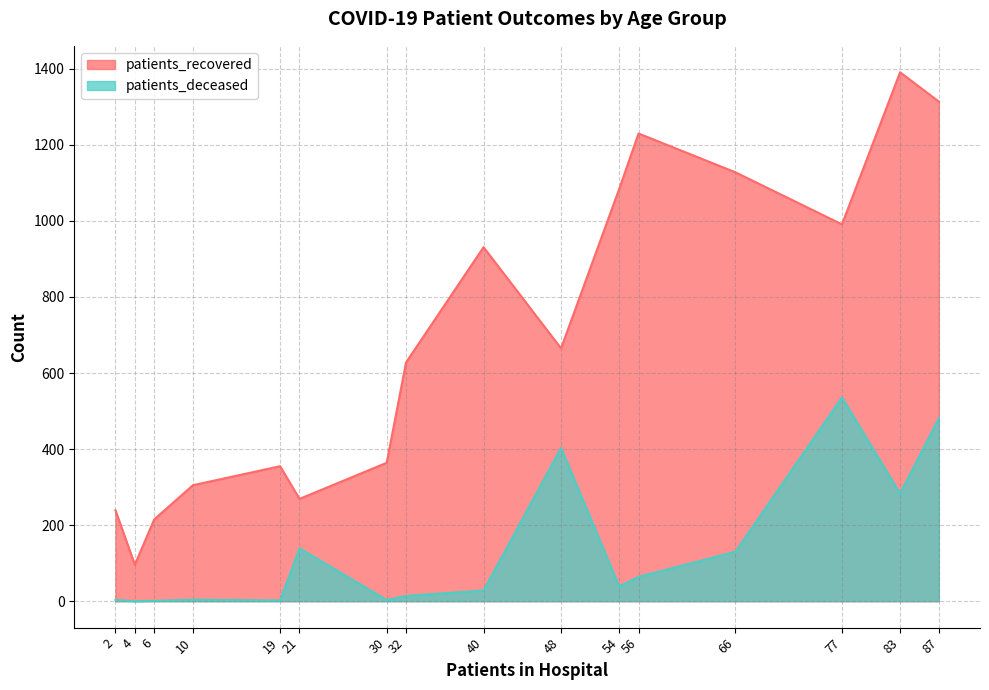

What is the difference between the maximum and minimum values in the patients_recovered series?

1295